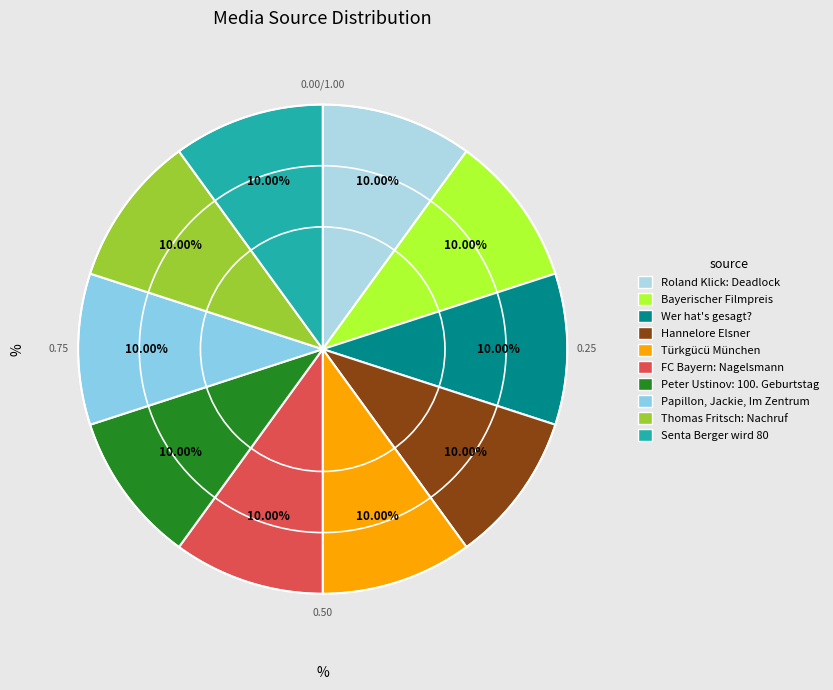

What percentage do Türkgücü München and Bayerischer Filmpreis together represent?

20.0%